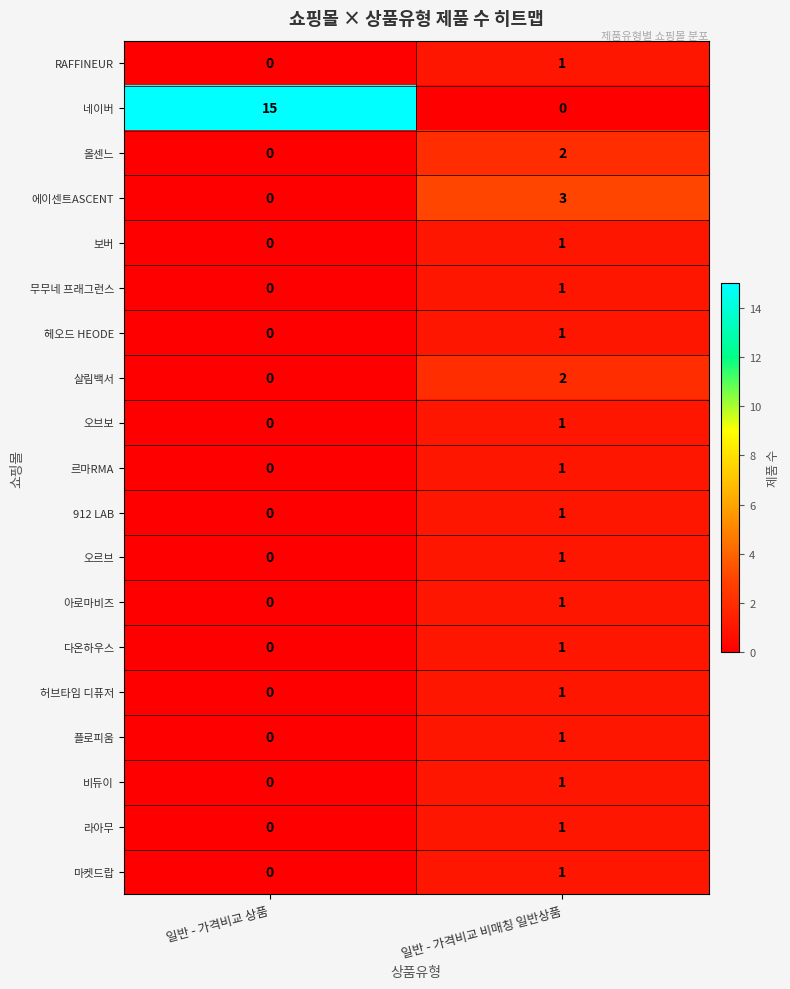

List the labels in order of 912 LAB value, largest first.

일반 - 가격비교 비매칭 일반상품, 일반 - 가격비교 상품